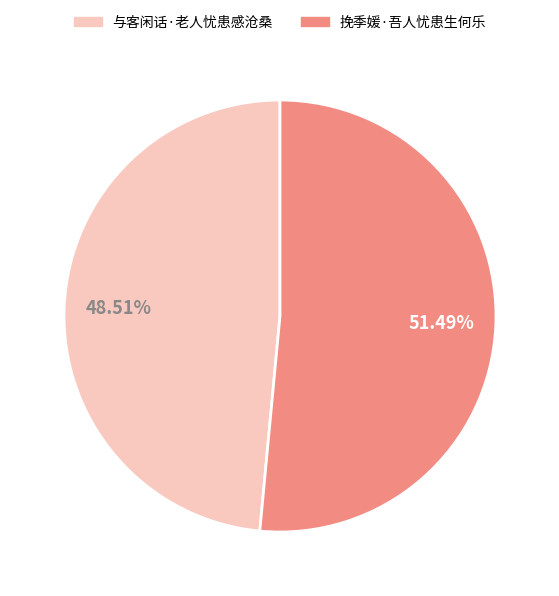

Count the number of slices in the pie.

2